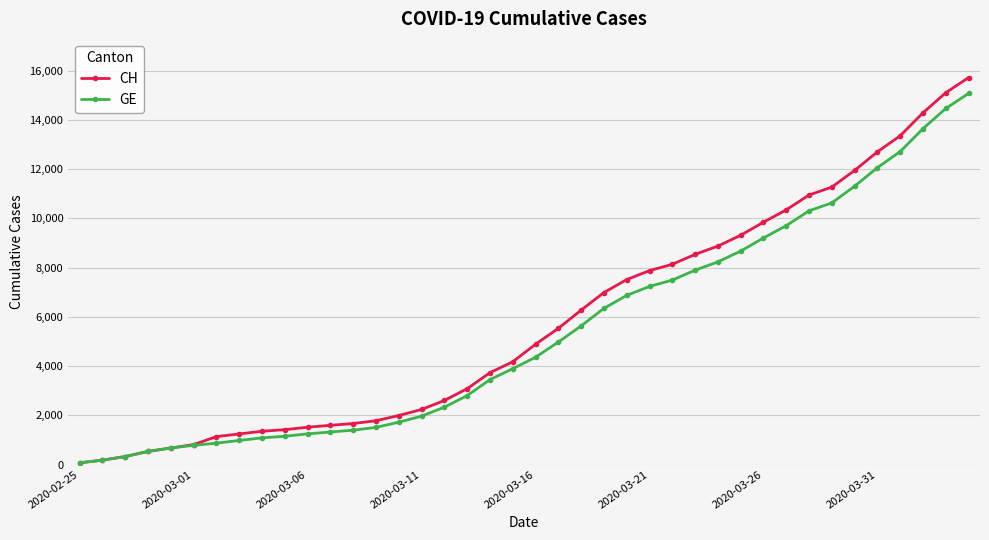

Which series has the largest range (max minus min)?

CH